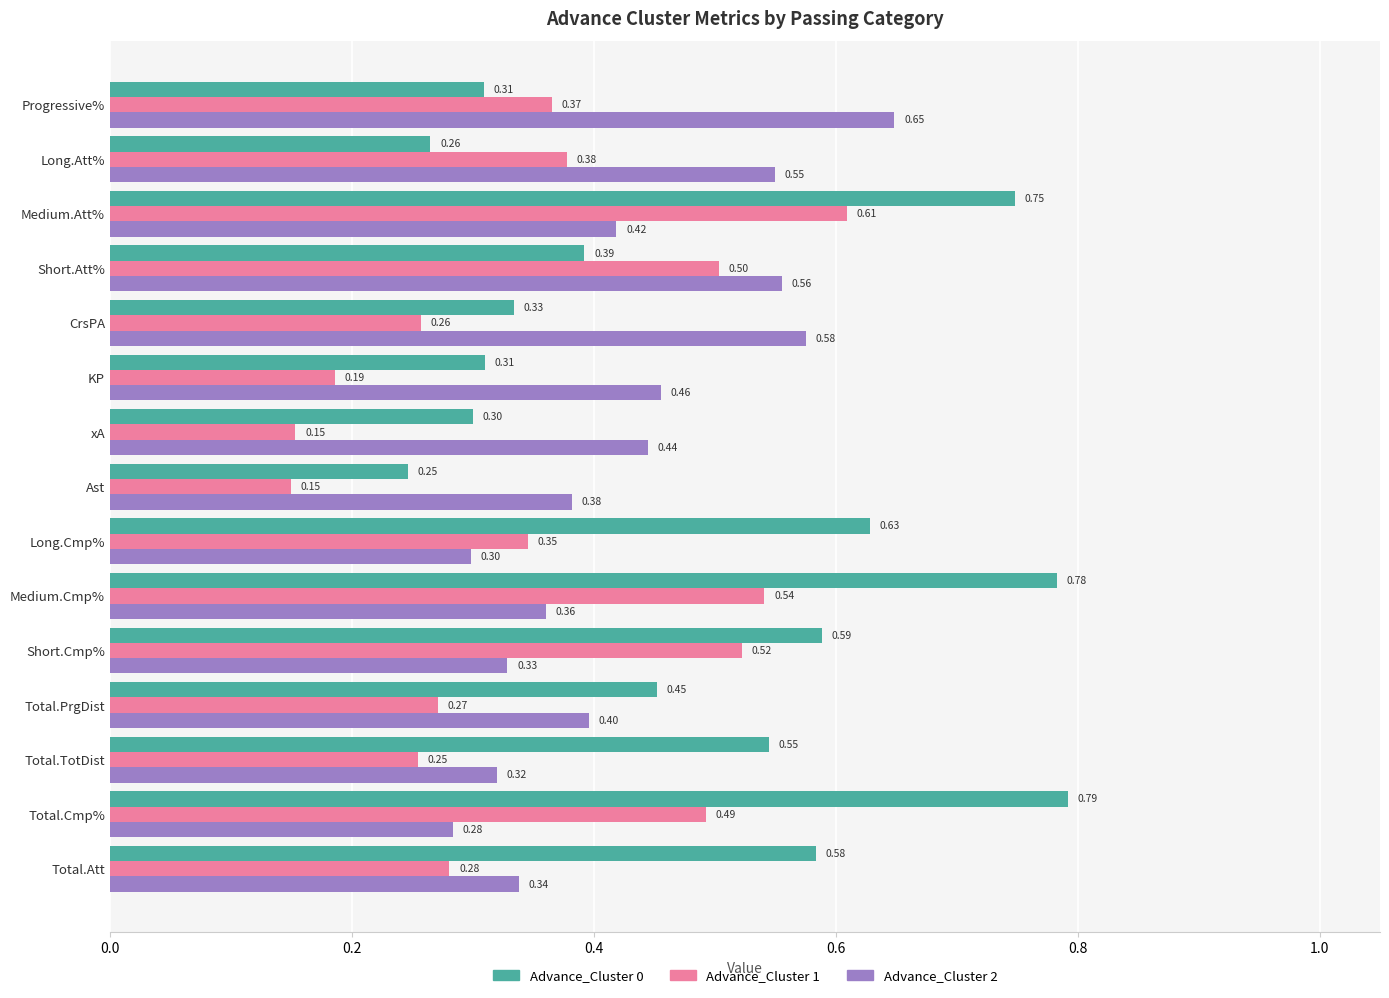

Between xA and Progressive%, which series saw the biggest shift?

Advance_Cluster 1